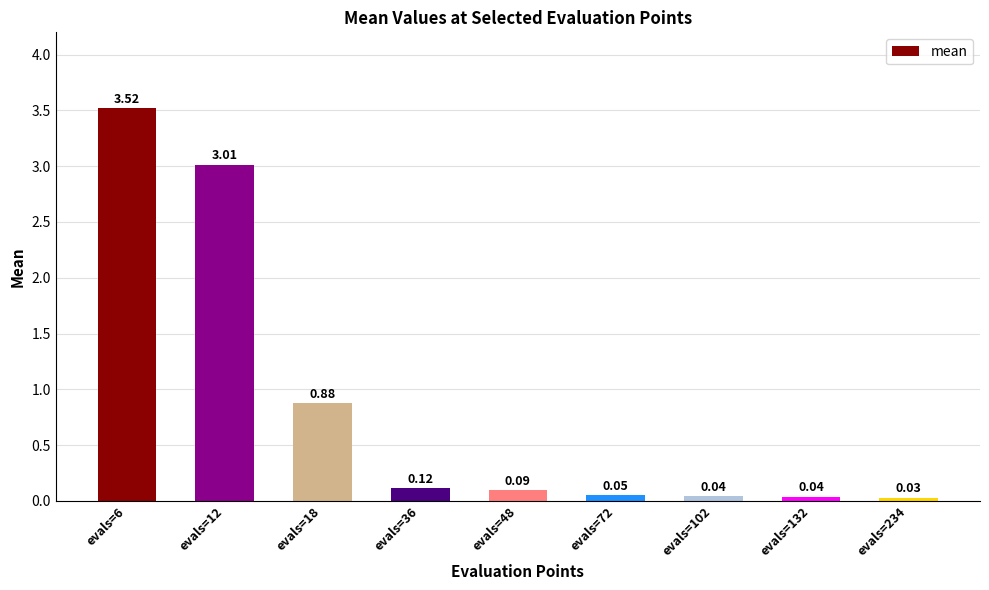

What is the difference between the values at evals=6 and evals=36?

3.4